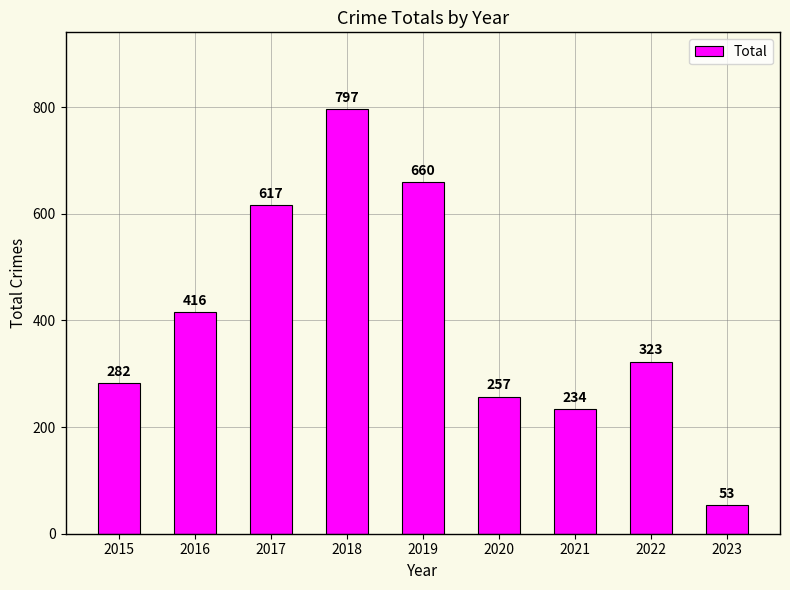

What is the value of the 2nd bar from the left?

416